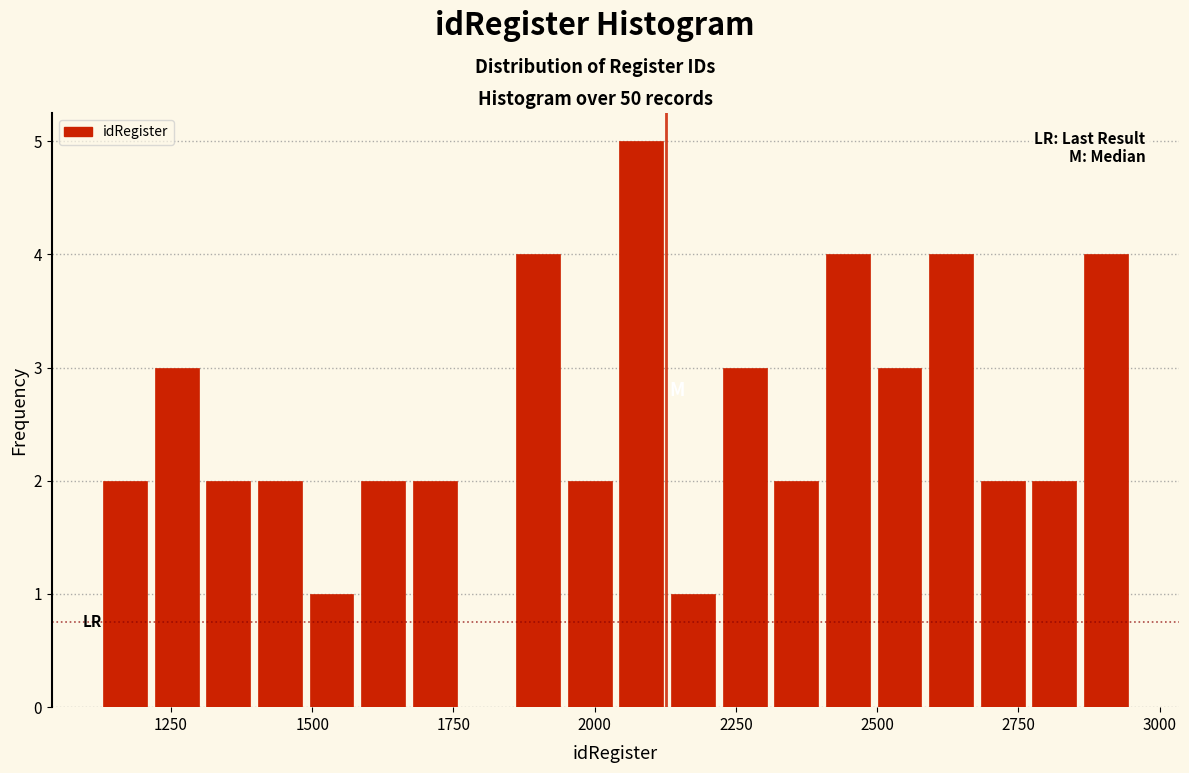

Read against the x-axis, roughly where is the centre of the tallest bar?

2100